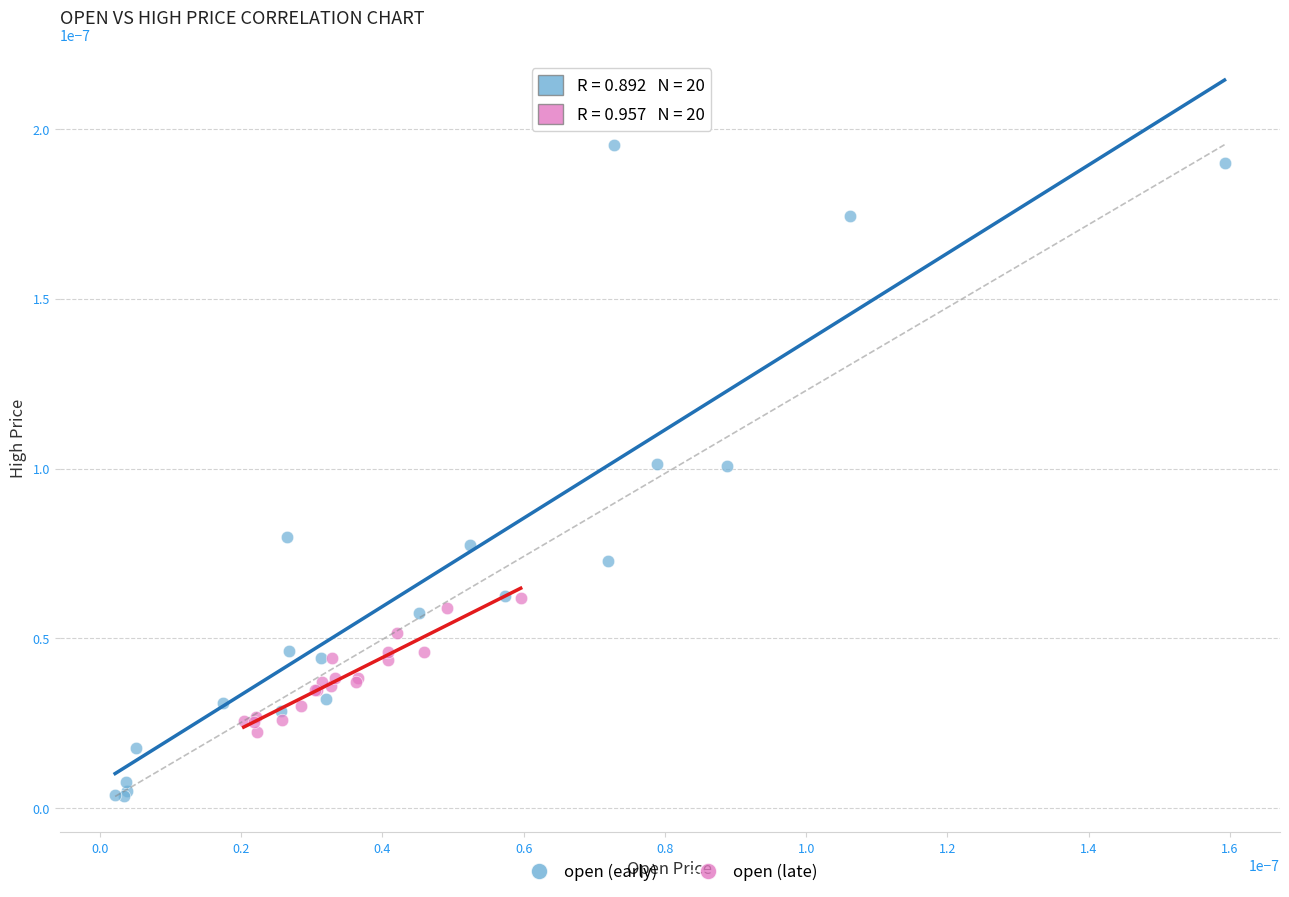

Which series contains the highest Y value?

open (early)